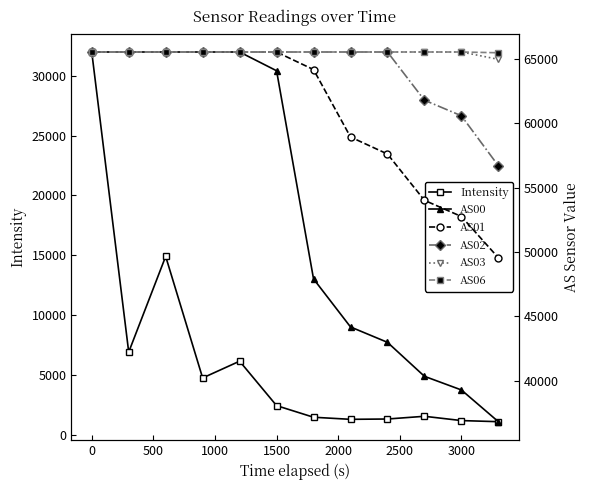

At how many categories does at least one series exceed 60345?

12